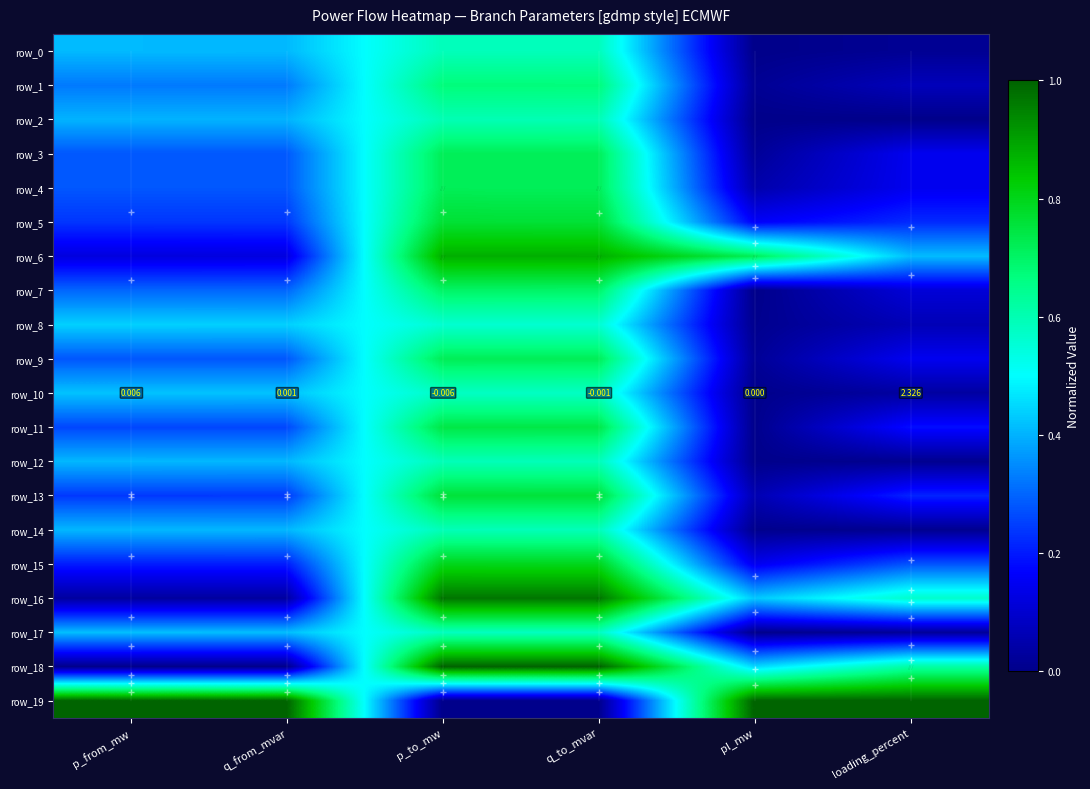

At which category is the sum across all series the highest?

p_to_mw